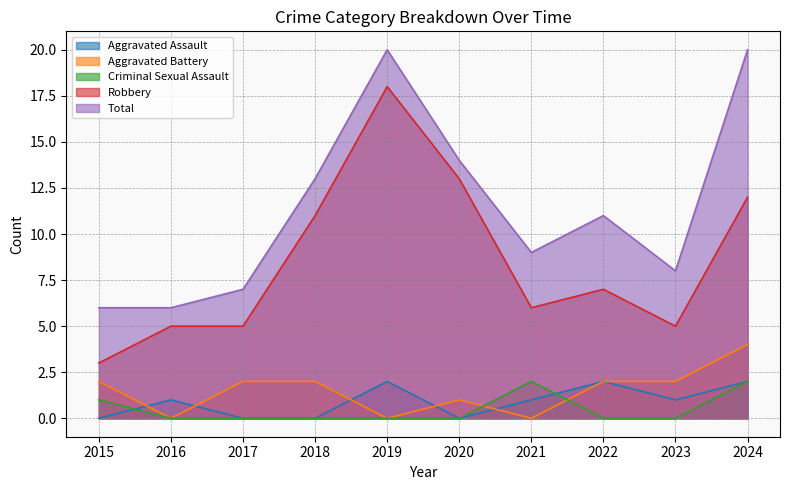

Reading left to right, transcribe all the data shown in this chart.

Aggravated Assault: 0	1	0	0	2	0	1	2	1	2
Aggravated Battery: 2	0	2	2	0	1	0	2	2	4
Criminal Sexual Assault: 1	0	0	0	0	0	2	0	0	2
Robbery: 3	5	5	11	18	13	6	7	5	12
Total: 6	6	7	13	20	14	9	11	8	20